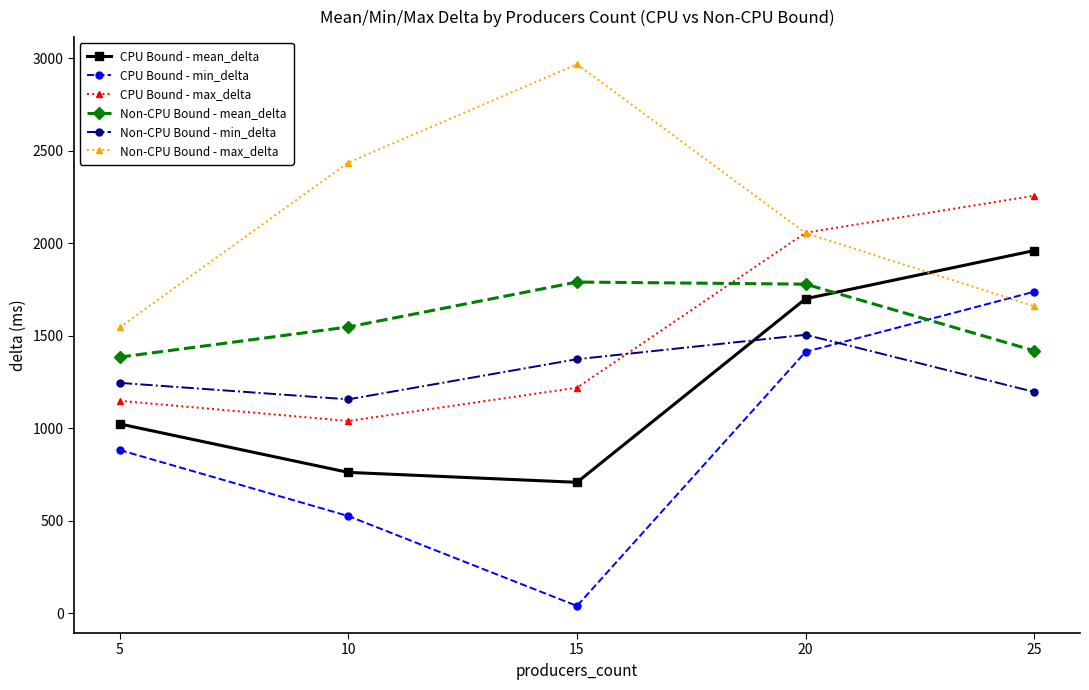

How many lines are shown in the chart?

6